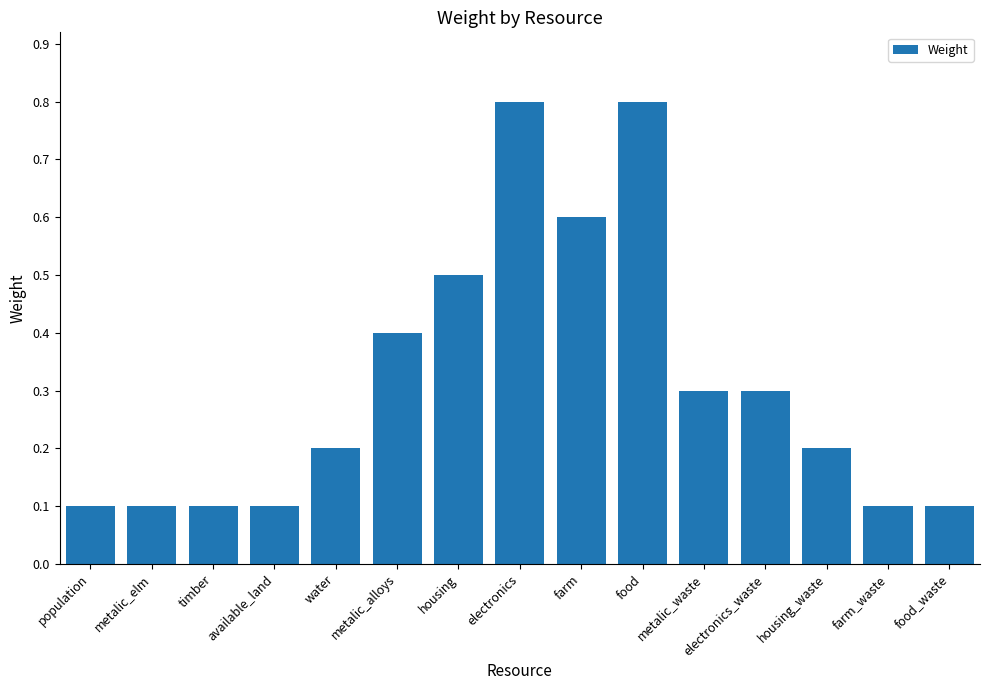

What is the sum of all values?

4.7